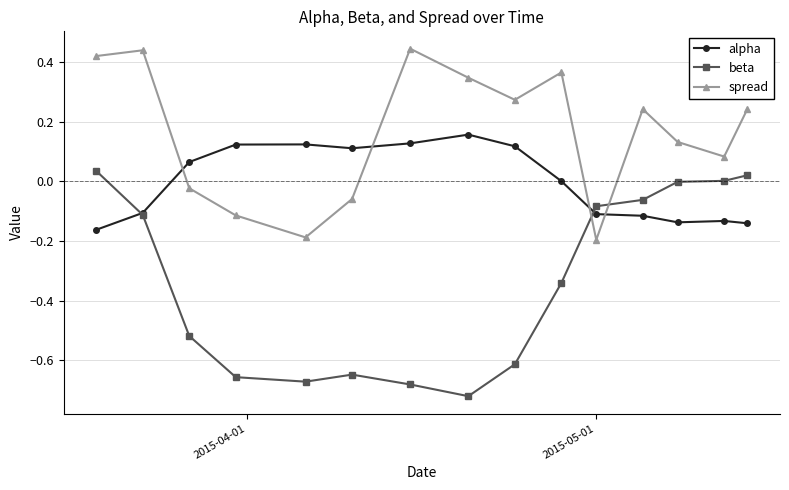

True or false: spread has more than 0 points higher than both neighbors.

True